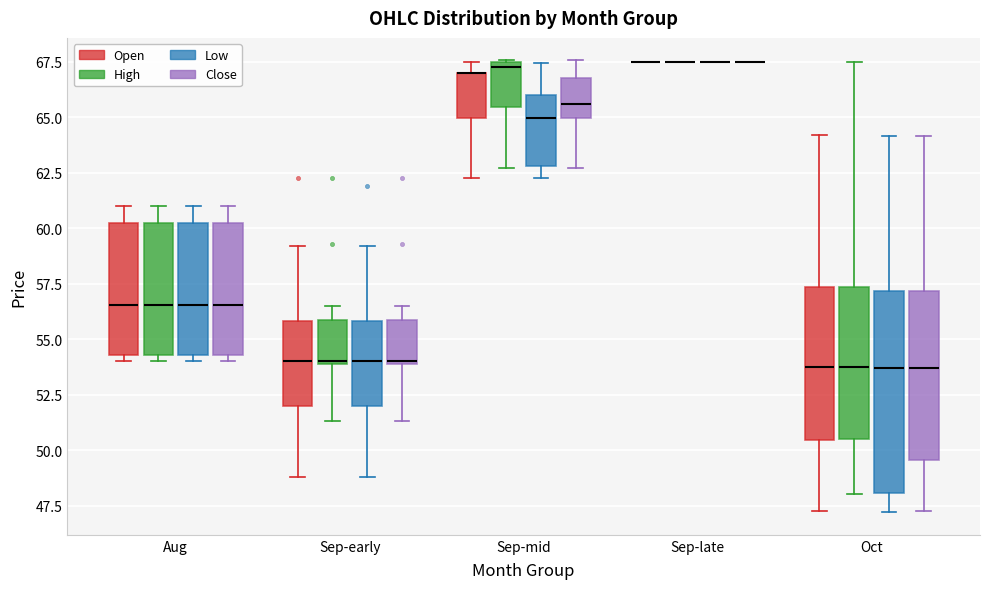

Reading left to right, read every box against the y-axis: the position of its median line, the range the box covers, and the ends of its whiskers. The values are not printed on the chart, so give them approximately, as read against the axis.

Aug (Open): median 56.5, box 54.5 to 60.0, whiskers 54.0 to 61.0
Aug (High): median 56.5, box 54.5 to 60.5, whiskers 54.0 to 61.0
Aug (Low): median 56.5, box 54.5 to 60.0, whiskers 54.0 to 61.0
Aug (Close): median 56.5, box 54.5 to 60.5, whiskers 54.0 to 61.0
Sep-early (Open): median 54.0, box 52.0 to 56.0, whiskers 49.0 to 59.0
Sep-early (High): median 54.0, box 54.0 to 56.0, whiskers 51.5 to 56.5
Sep-early (Low): median 54.0, box 52.0 to 56.0, whiskers 49.0 to 59.0
Sep-early (Close): median 54.0, box 54.0 to 56.0, whiskers 51.5 to 56.5
Sep-mid (Open): median 67.0 (drawn on the box's upper edge), box 65.0 to 67.0, whiskers 62.5 to 67.5
Sep-mid (High): median 67.5 (just below the box's upper edge), box 65.5 to 67.5, whiskers 62.5 to 67.5
Sep-mid (Low): median 65.0, box 63.0 to 66.0, whiskers 62.5 to 67.5
Sep-mid (Close): median 65.5, box 65.0 to 67.0, whiskers 62.5 to 67.5
Sep-late (Open): box collapsed to a line at 67.5, whiskers 67.5 to 67.5
Sep-late (High): box collapsed to a line at 67.5, whiskers 67.5 to 67.5
Sep-late (Low): box collapsed to a line at 67.5, whiskers 67.5 to 67.5
Sep-late (Close): box collapsed to a line at 67.5, whiskers 67.5 to 67.5
Oct (Open): median 54.0, box 50.5 to 57.5, whiskers 47.5 to 64.0
Oct (High): median 54.0, box 50.5 to 57.5, whiskers 48.0 to 67.5
Oct (Low): median 53.5, box 48.0 to 57.0, whiskers 47.0 to 64.0
Oct (Close): median 53.5, box 49.5 to 57.0, whiskers 47.5 to 64.0